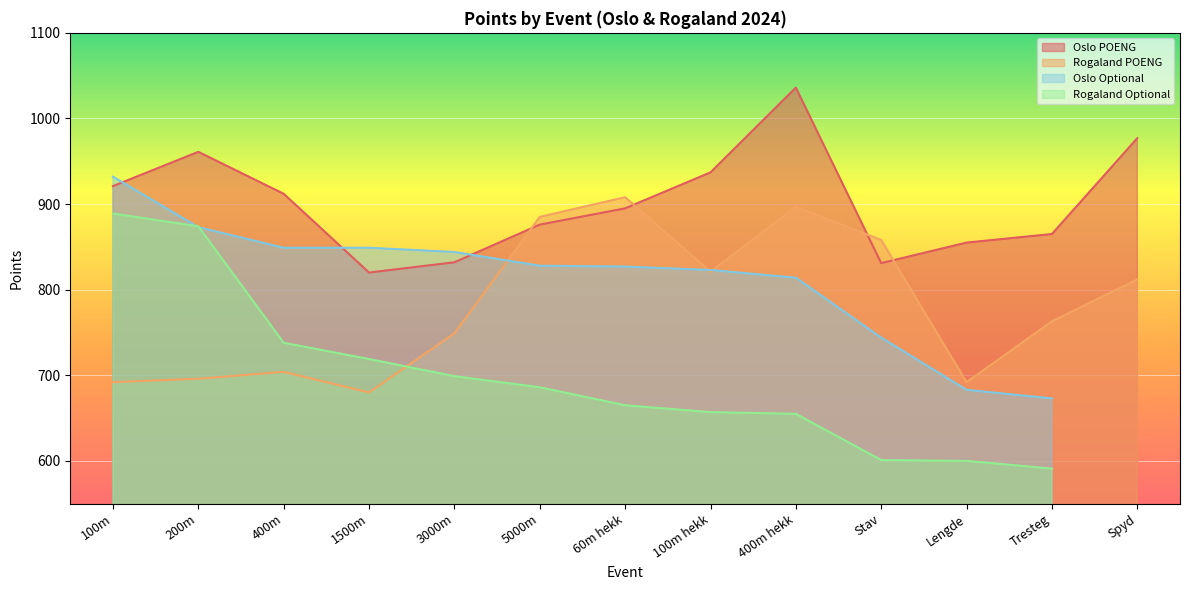

True or false: Oslo POENG has a value of 831 at Stav.

True